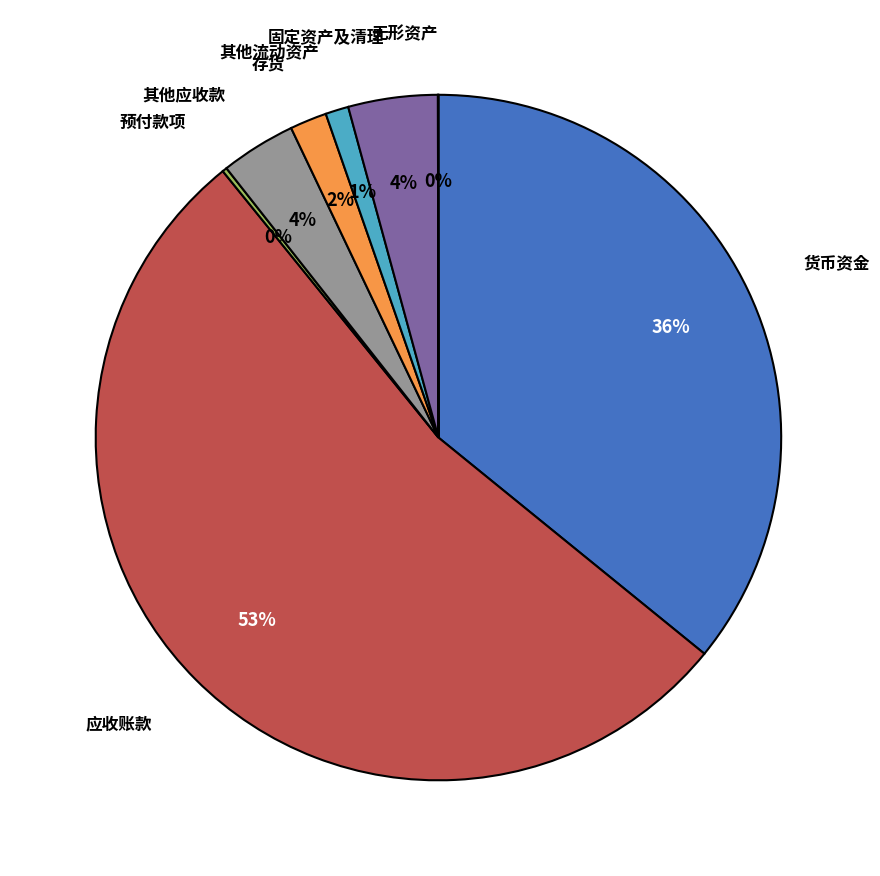

True or false: 其他应收款 accounts for 4% of the total.

True